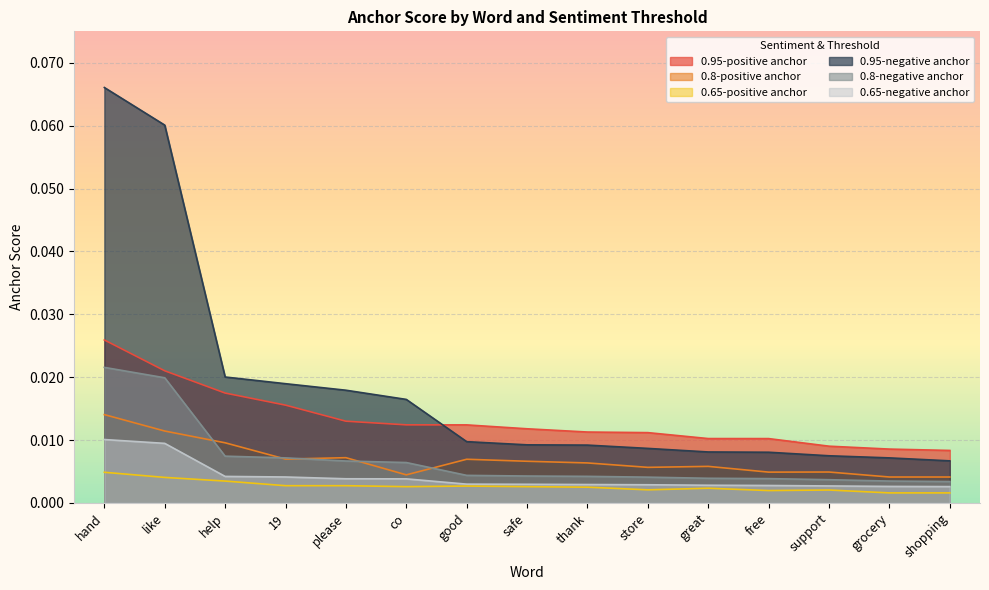

At how many categories does at least one series exceed 0?

15